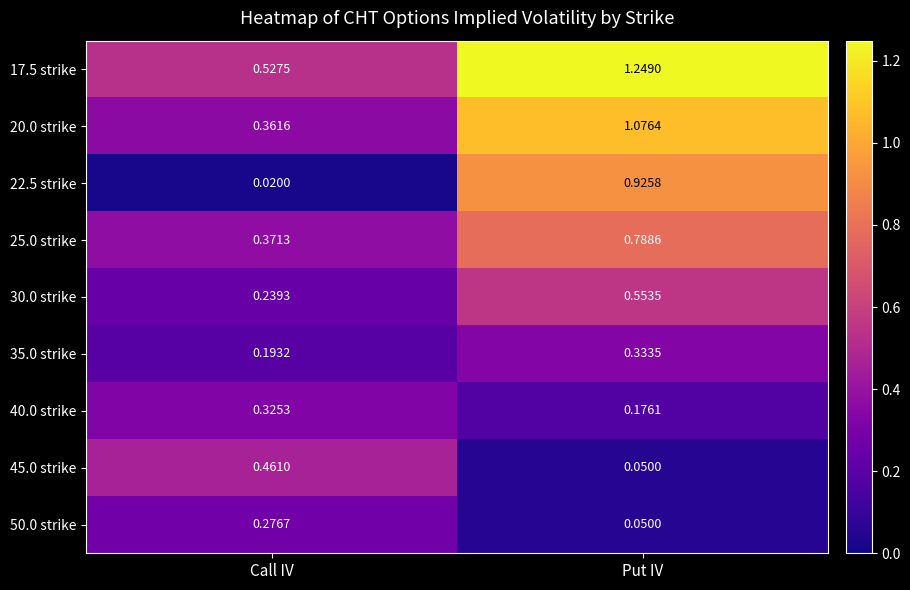

At which category is the sum across all series the highest?

Put IV